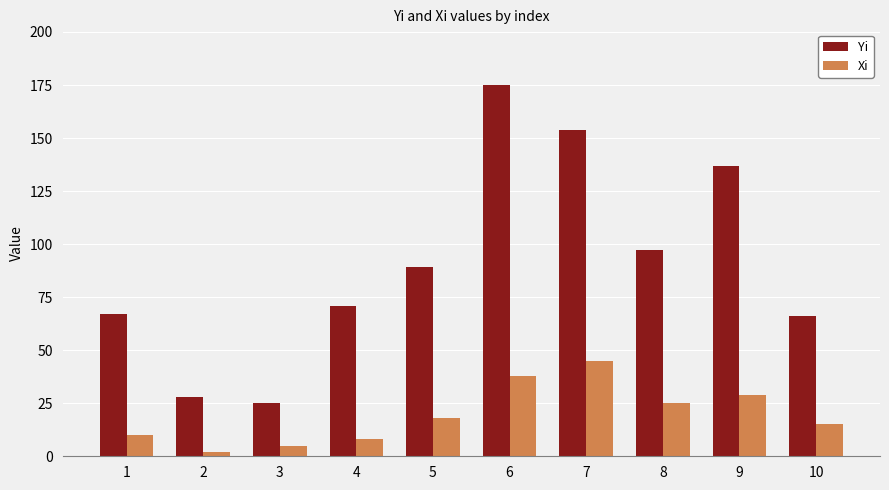

Reading left to right, what are all the values shown in this chart?

Yi: 1=67	2=28	3=25	4=71	5=89	6=175	7=154	8=97	9=137	10=66
Xi: 1=10	2=2	3=5	4=8	5=18	6=38	7=45	8=25	9=29	10=15